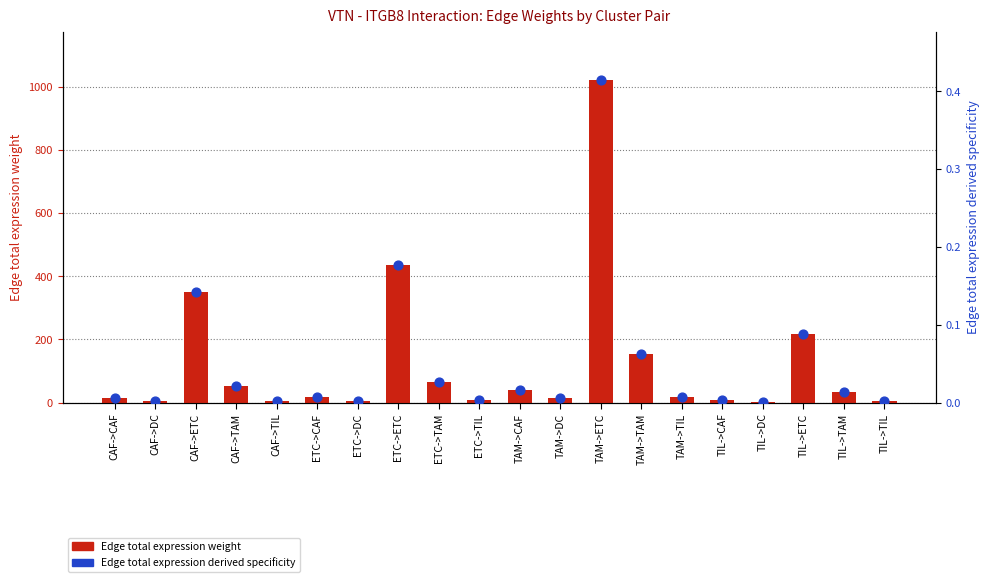

Which series has the widest spread of Y values?

Edge total expression weight